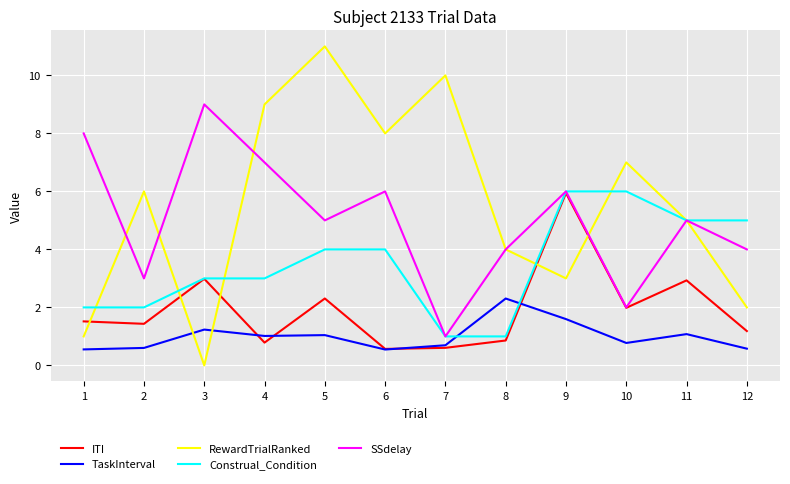

True or false: RewardTrialRanked and TaskInterval intersect in this chart.

True